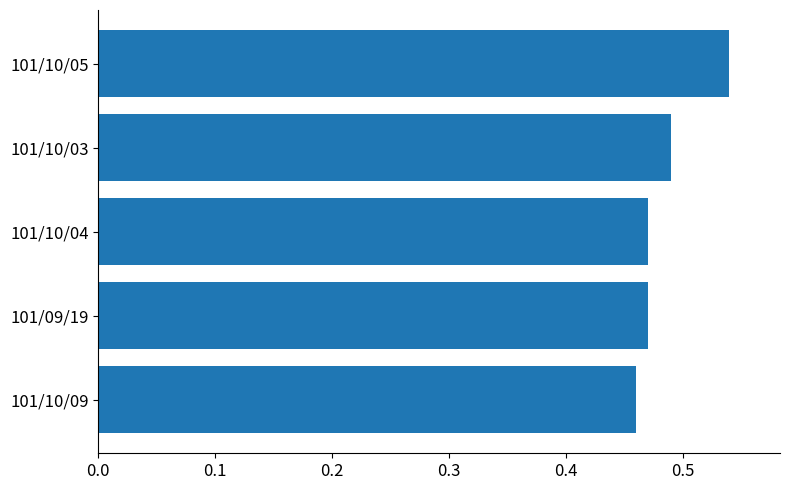

True or false: the data shows 0.7 at 101/10/09.

False